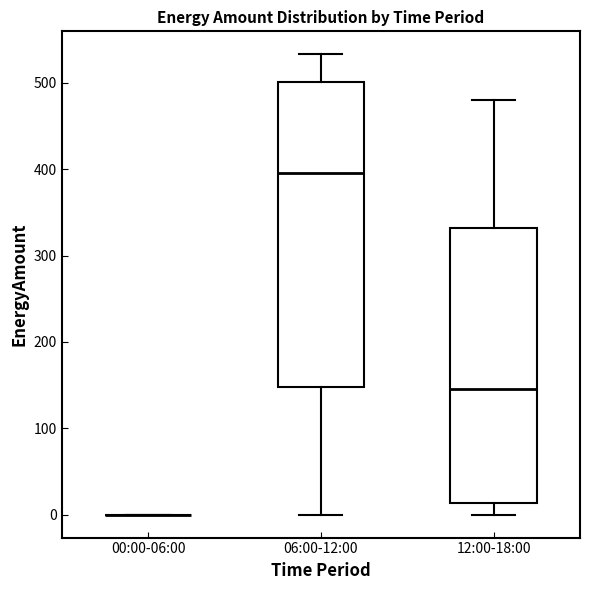

Reading left to right, transcribe this box plot: for each box, give where its median line is, the range the box spans, and where its two whiskers end, as read against the y-axis. The values are not printed on the chart, so give them approximately, as read against the axis.

00:00-06:00: box collapsed to a line at 0, whiskers 0 to 0
06:00-12:00: median 400, box 150 to 500, whiskers 0 to 530
12:00-18:00: median 150, box 10 to 330, whiskers 0 to 480